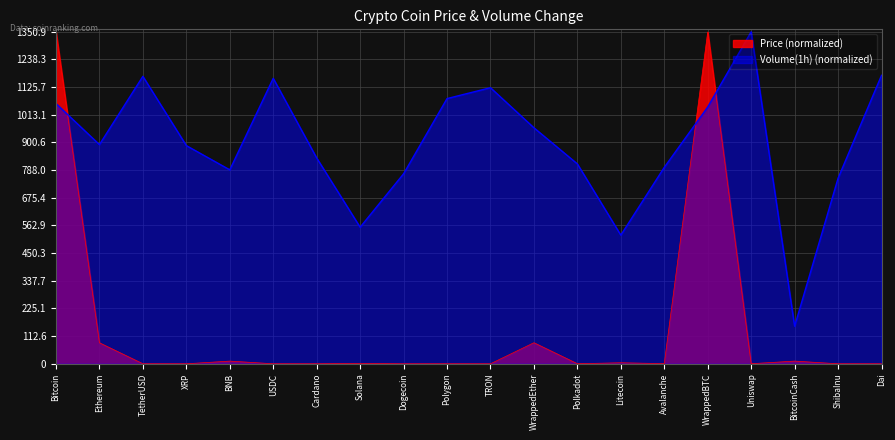

What is the average value of the Price series?

144.9